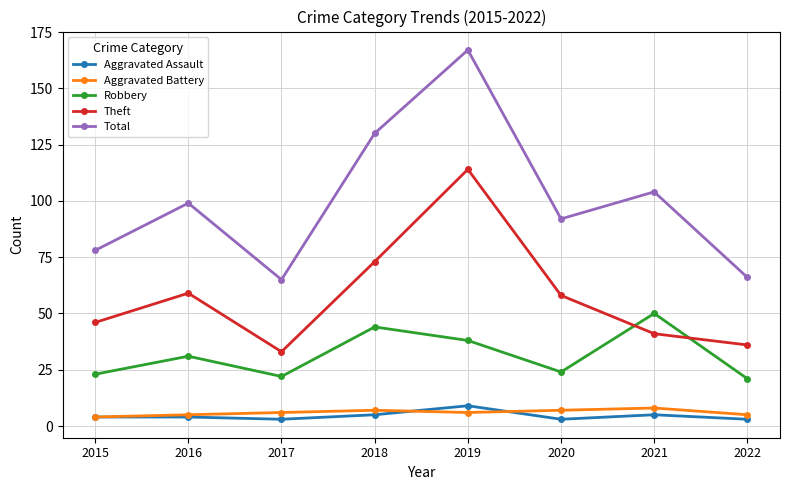

What are all the series names shown in the legend?

Aggravated Assault, Aggravated Battery, Robbery, Theft, Total